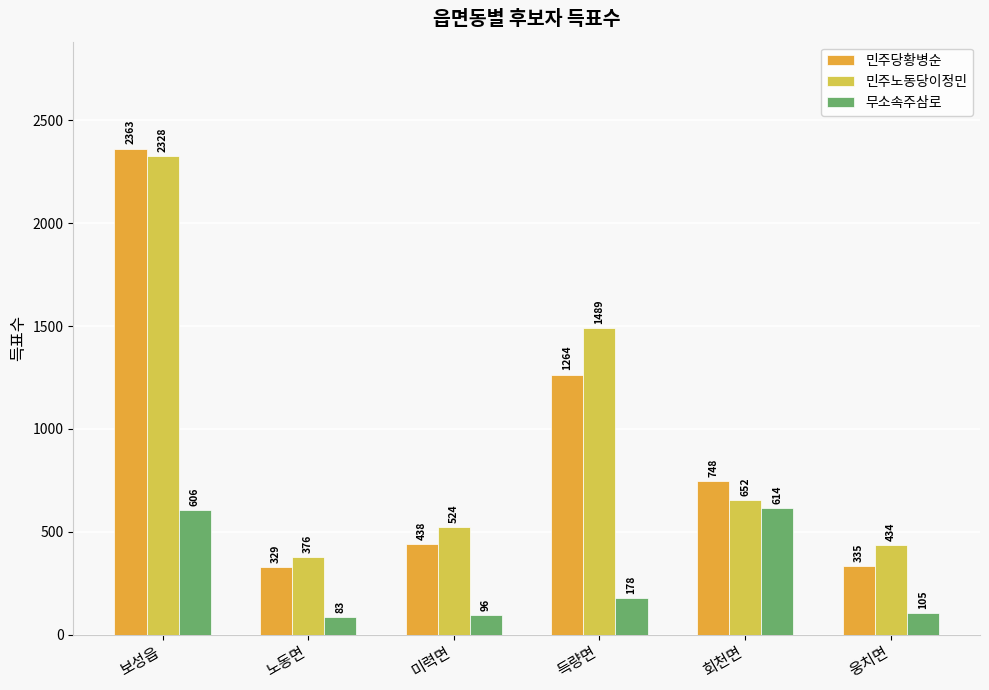

Reading right to left, list all the values displayed in this chart.

민주당황병순: 웅치면=335	회천면=748	득량면=1264	미력면=438	노동면=329	보성읍=2363
민주노동당이정민: 웅치면=434	회천면=652	득량면=1489	미력면=524	노동면=376	보성읍=2328
무소속주삼로: 웅치면=105	회천면=614	득량면=178	미력면=96	노동면=83	보성읍=606